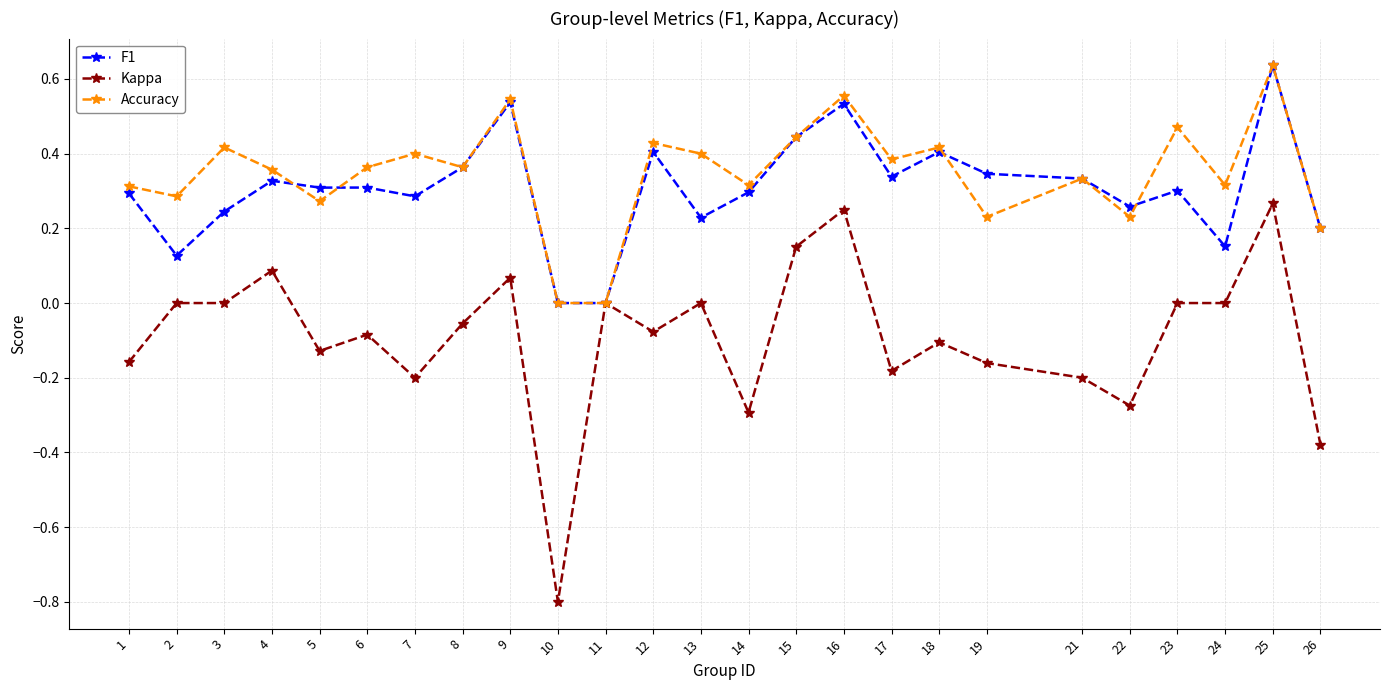

At which category is the sum across all series the highest?

25